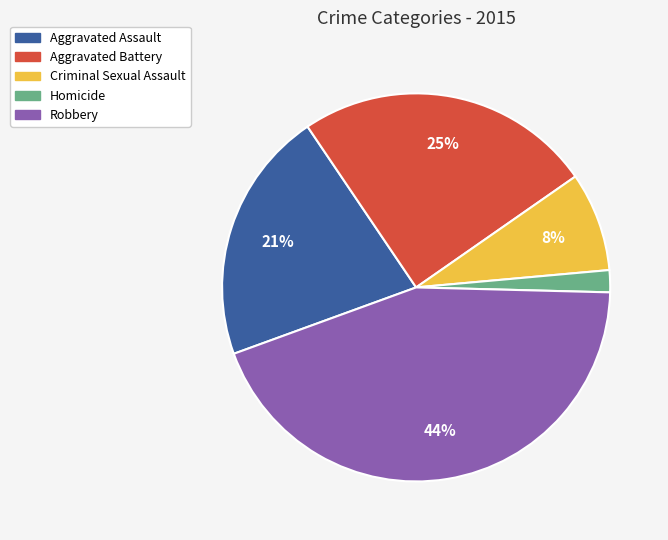

Which slice is the largest?

Robbery